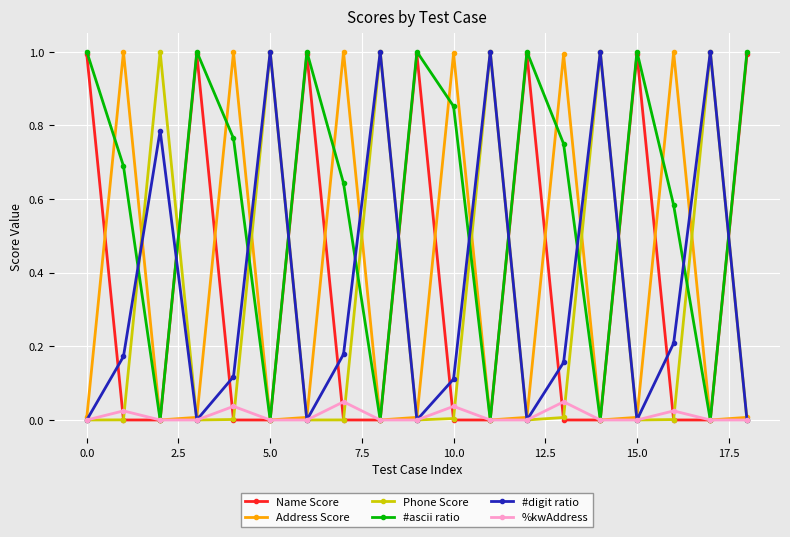

Count the number of data series in this chart.

6